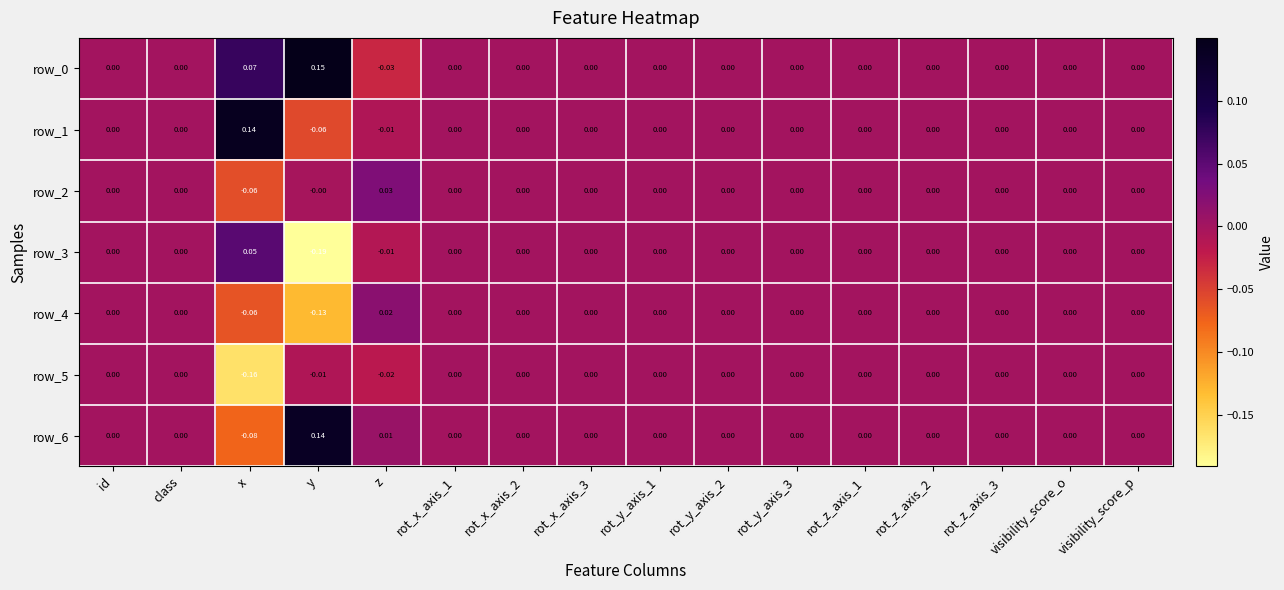

At which label does row_4 reach its peak?

z